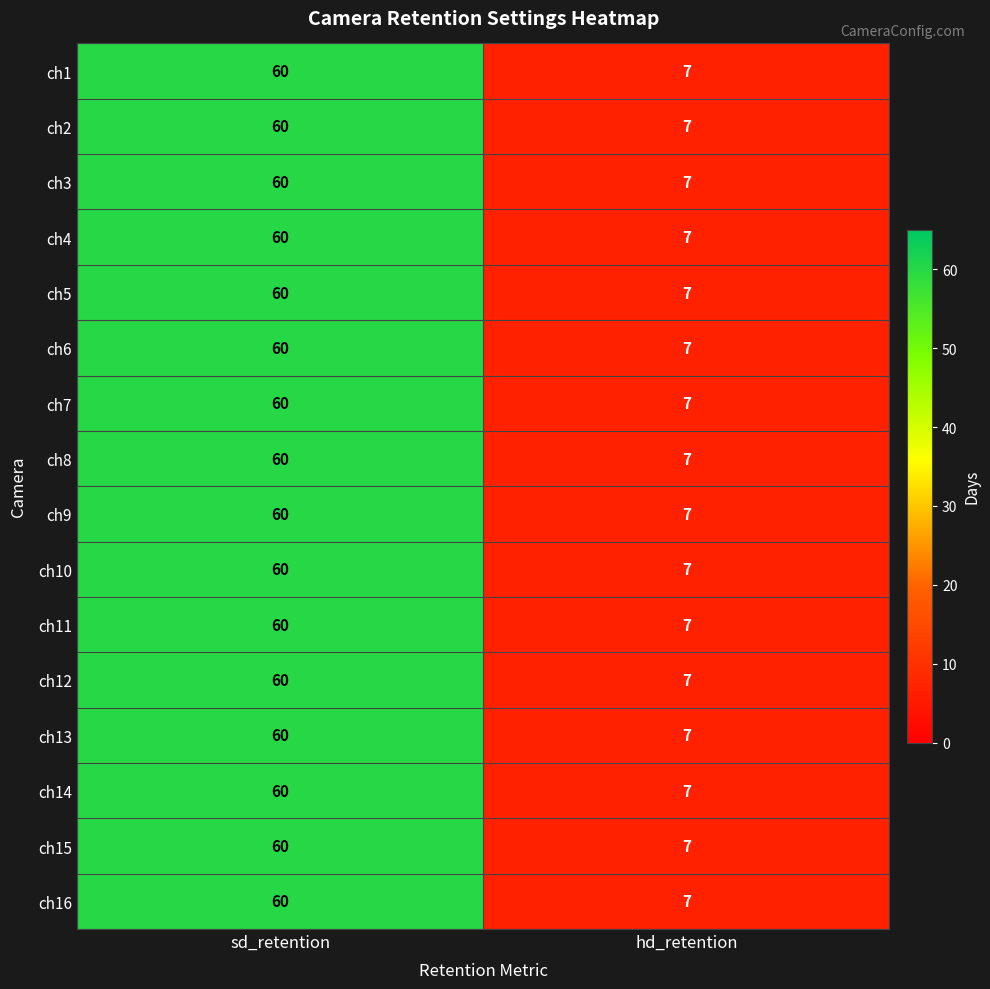

What is the difference between the ch4 values at hd_retention and sd_retention?

53